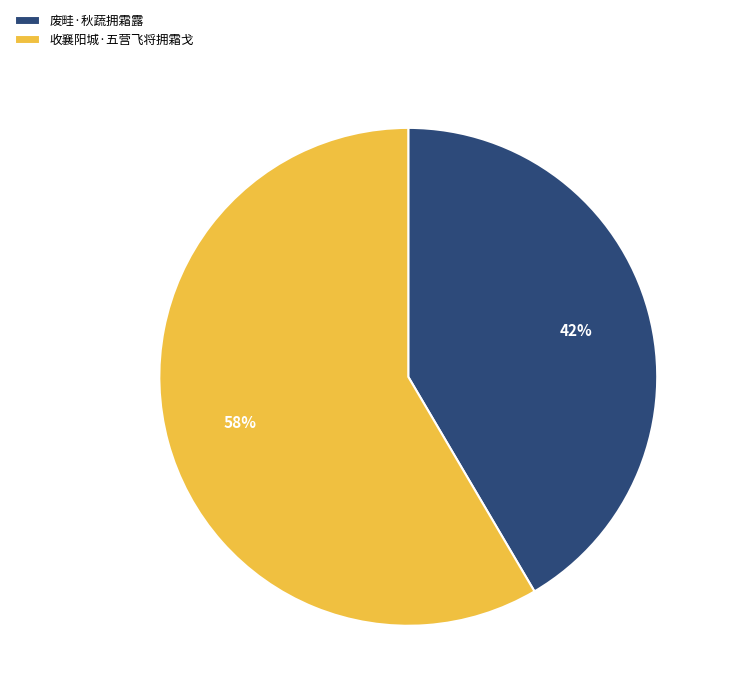

To the nearest percent, what percentage of the pie is 收襄阳城·五营飞将拥霜戈?

58%